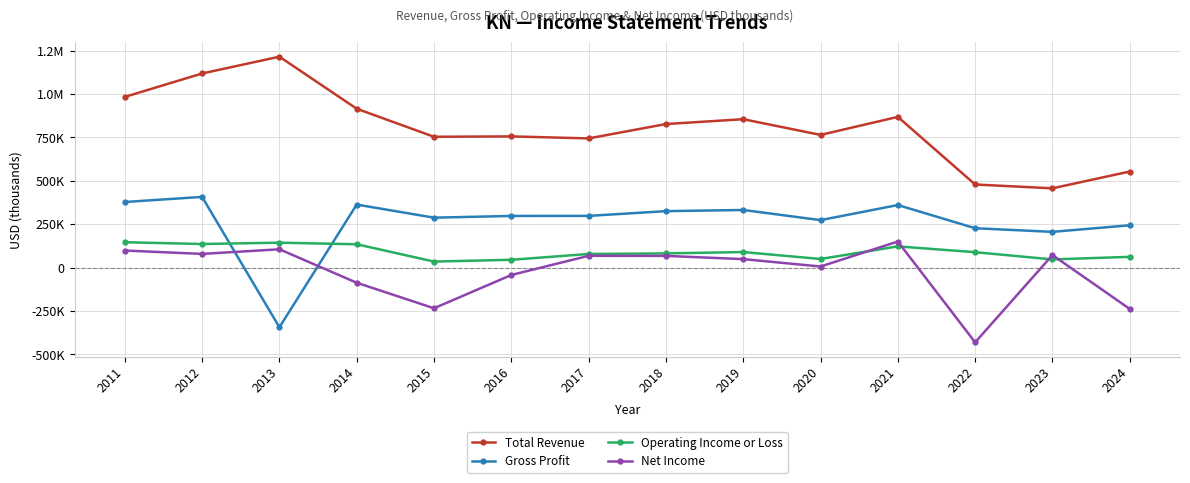

What are all the series names shown in the legend?

Total Revenue, Gross Profit, Operating Income or Loss, Net Income